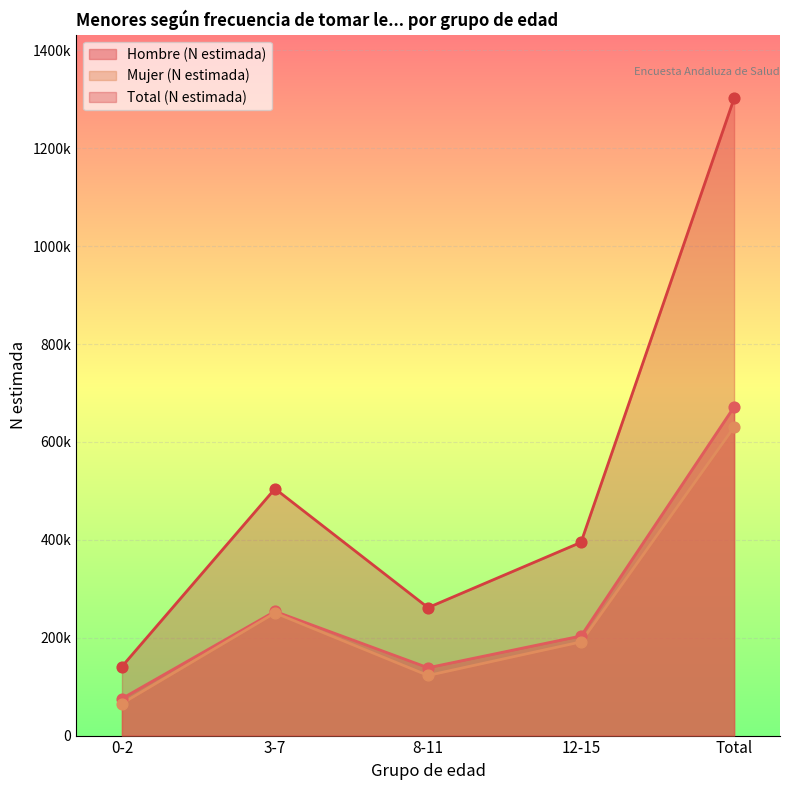

Is the value of Hombre (N estimada) at 8-11 greater than the value of Total (N estimada) at Total?

No